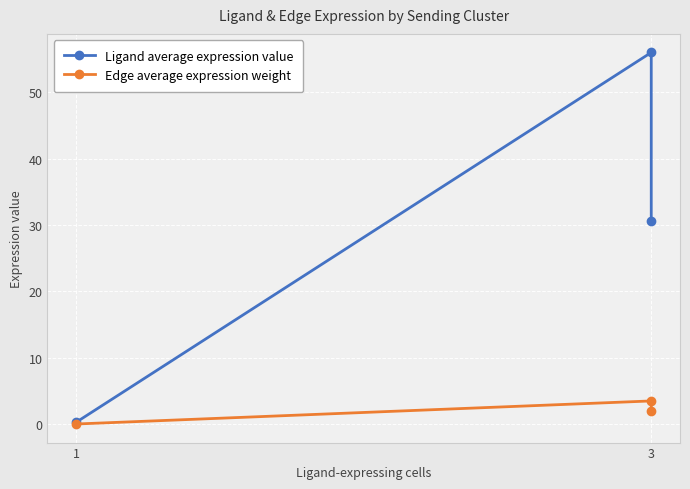

Which category has the lowest value in the Edge average expression weight series?

1